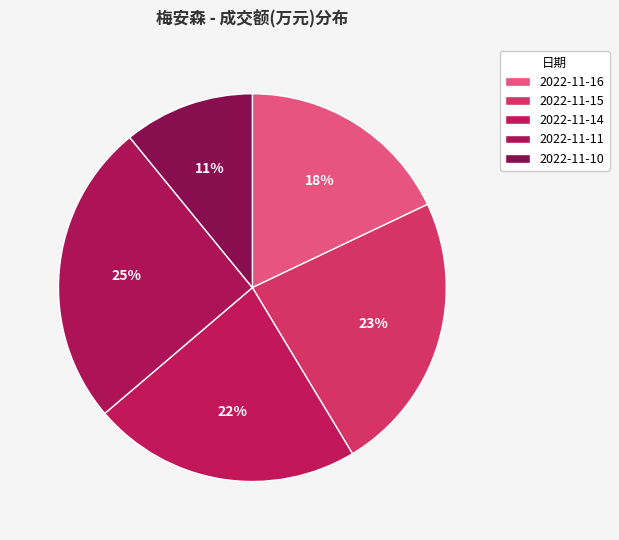

Which slice is the smallest?

2022-11-10